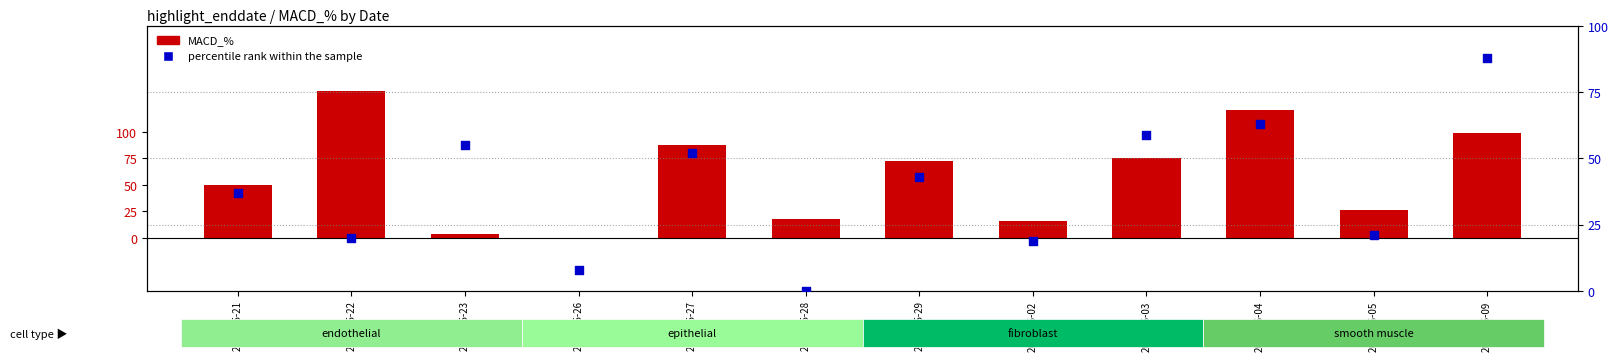

What are all the series names shown in the legend?

MACD_%, percentile rank within the sample